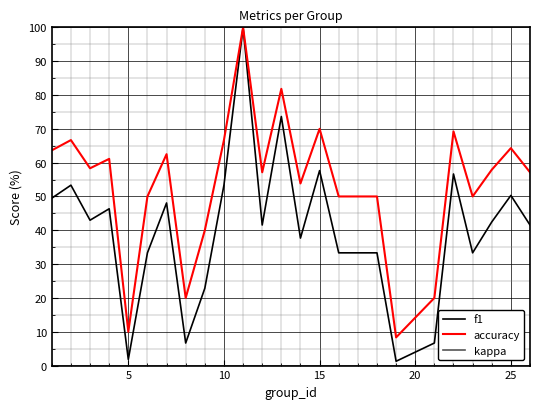

What is the highest value of the f1 series?

100.0